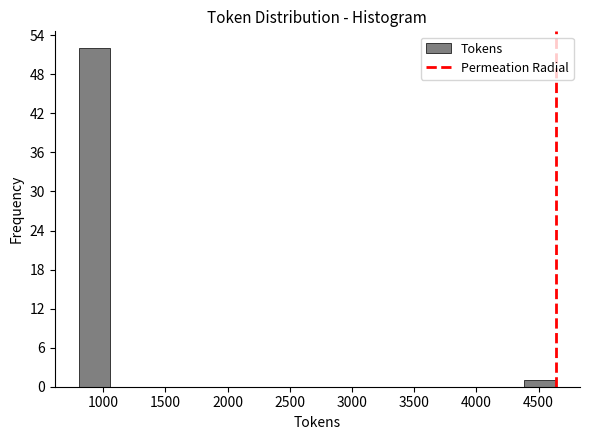

Reading left to right, transcribe this chart: for each bar, give the range it covers on the x-axis and its height. Neither the bar edges nor the heights are printed on the chart, so give them approximately, as read against the axes.

800 to 1050: 52
1050 to 1300: 0
1300 to 1550: 0
1550 to 1850: 0
1850 to 2100: 0
2100 to 2350: 0
2350 to 2600: 0
2600 to 2850: 0
2850 to 3100: 0
3100 to 3350: 0
3350 to 3600: 0
3600 to 3850: 0
3850 to 4150: 0
4150 to 4400: 0
4400 to 4650: 1